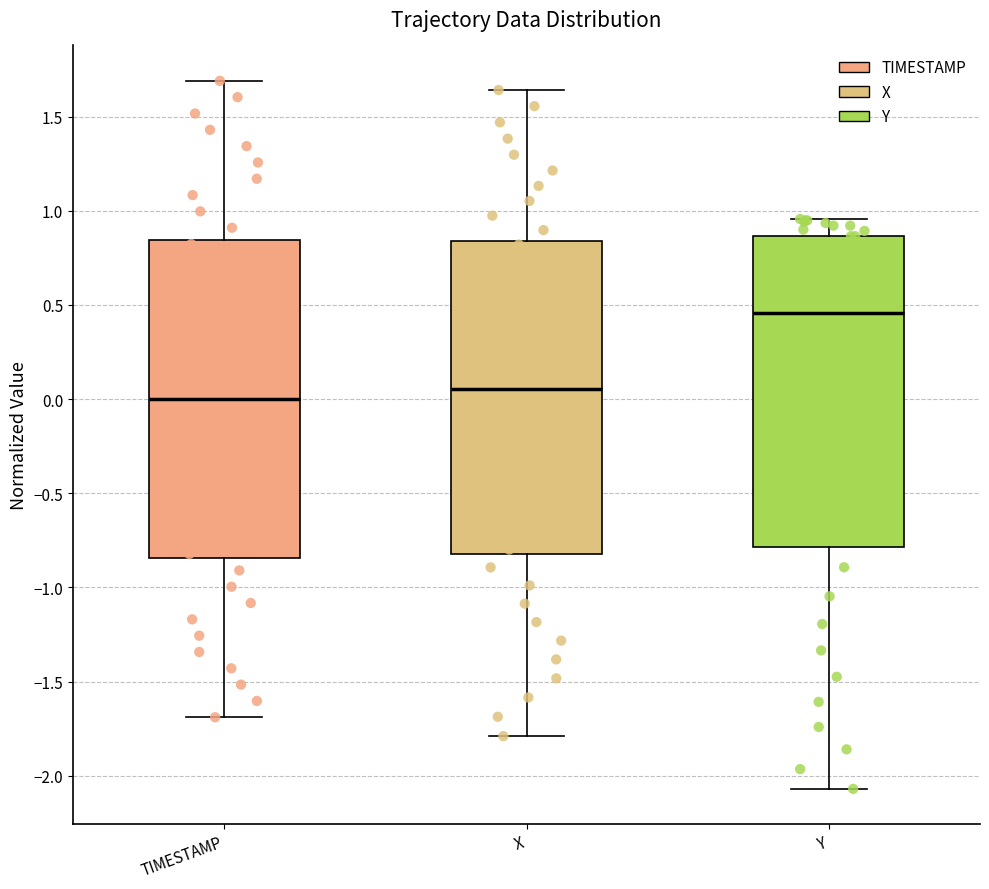

Where does the upper whisker of the box for Y end on the y-axis? The values are not printed on the chart, so give them approximately, as read against the axis.

0.95